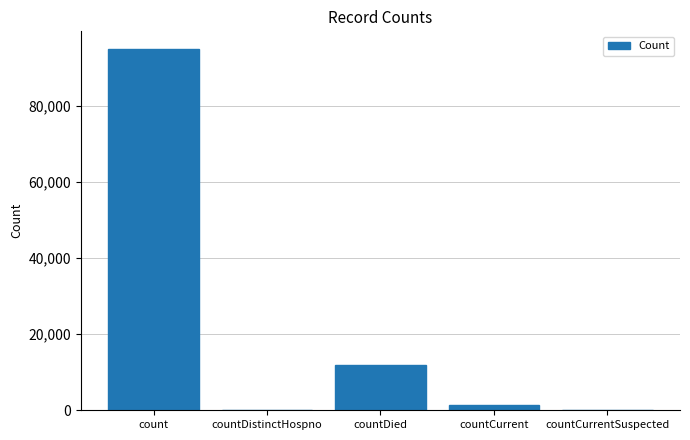

What is the change in value from count to countDied?

-83038